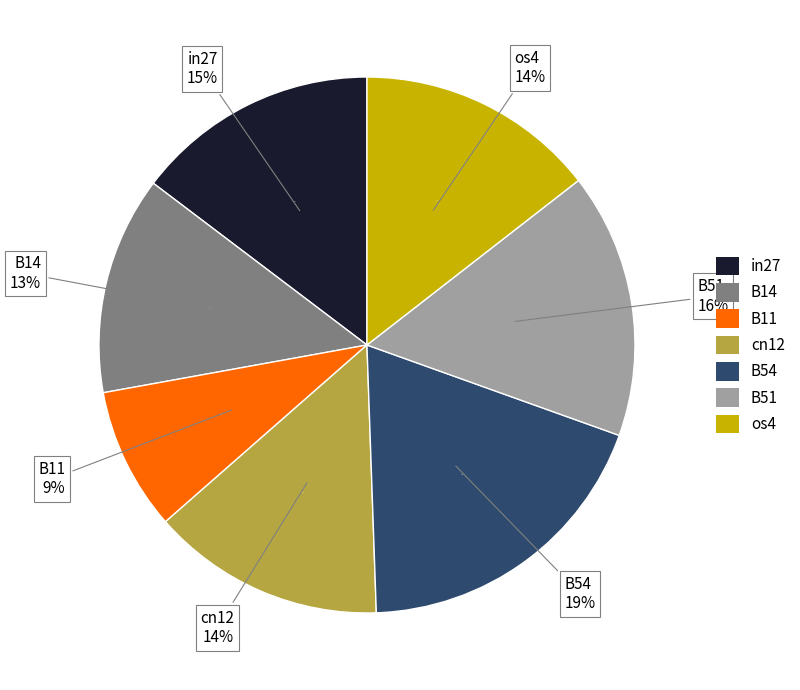

To the nearest percent, what is the average slice percentage?

14%